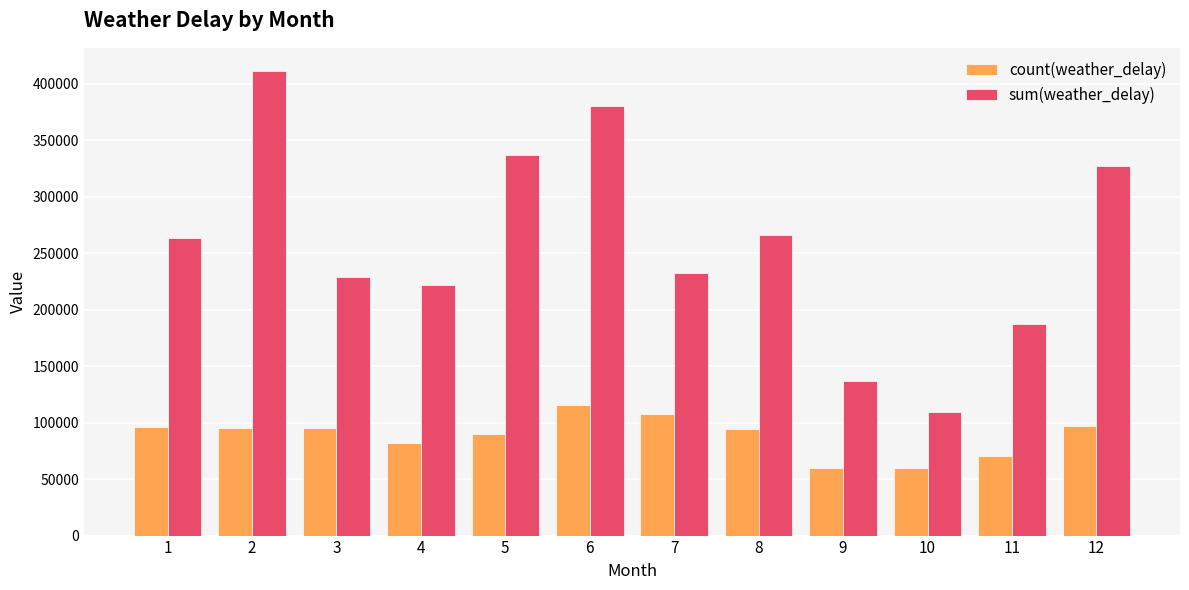

Does the chart contain any negative values?

No